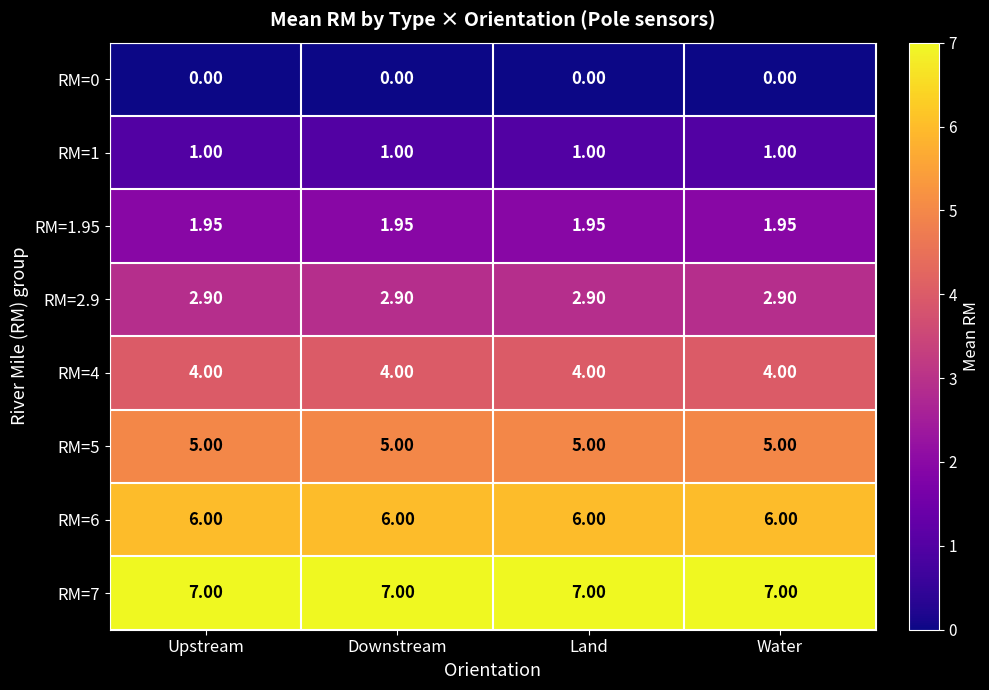

Is the value of RM=4 at Upstream greater than the value of RM=6 at Upstream?

No